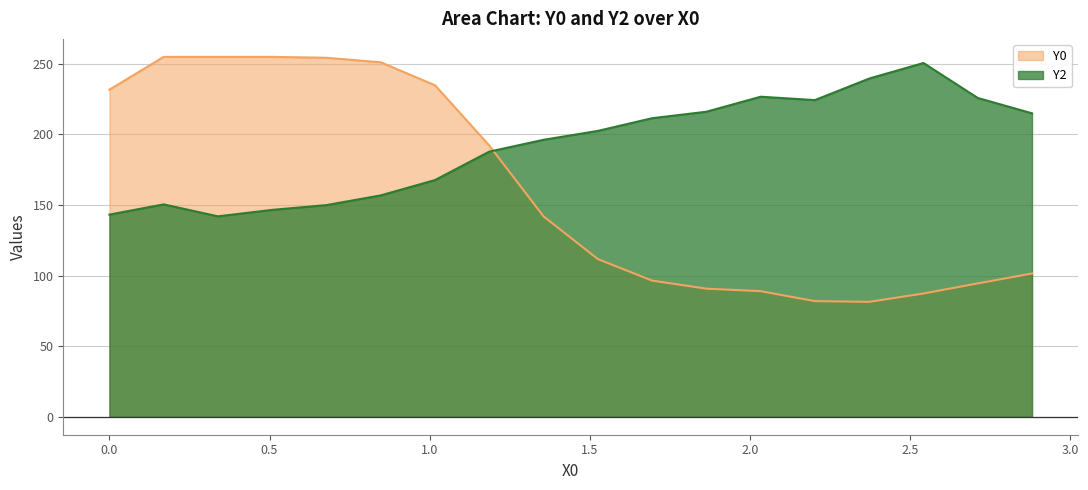

At which category does the chart reach its peak across all series?

0.16949